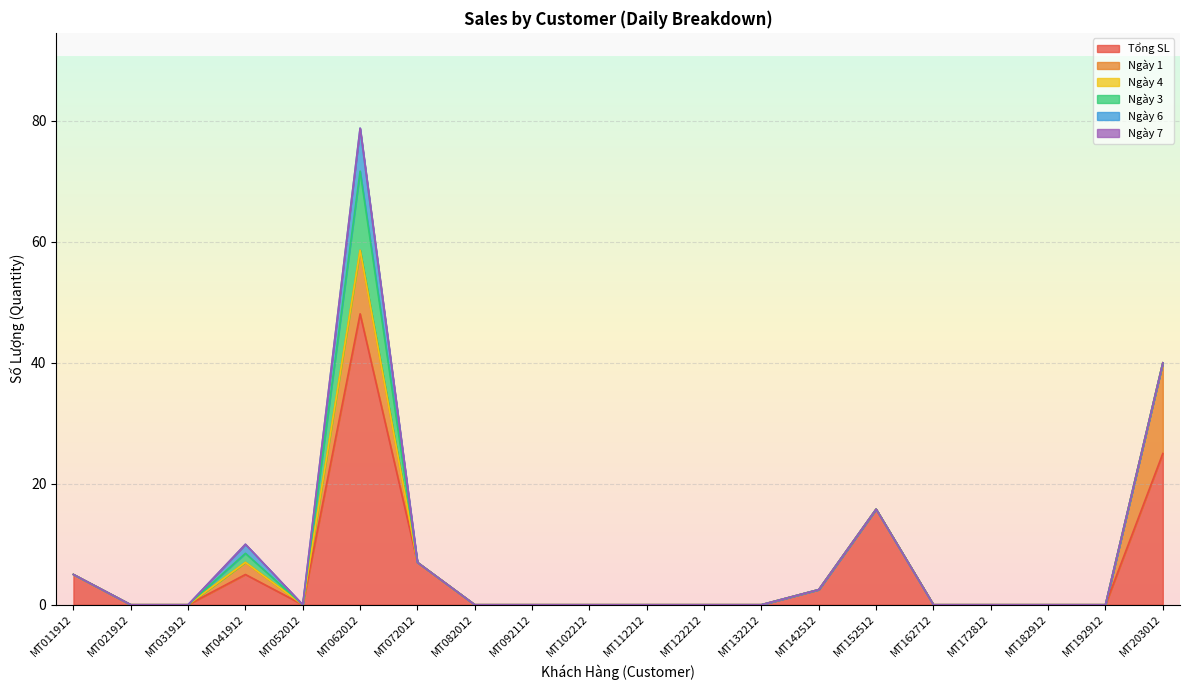

How many values in Ngày 6 are above zero?

2